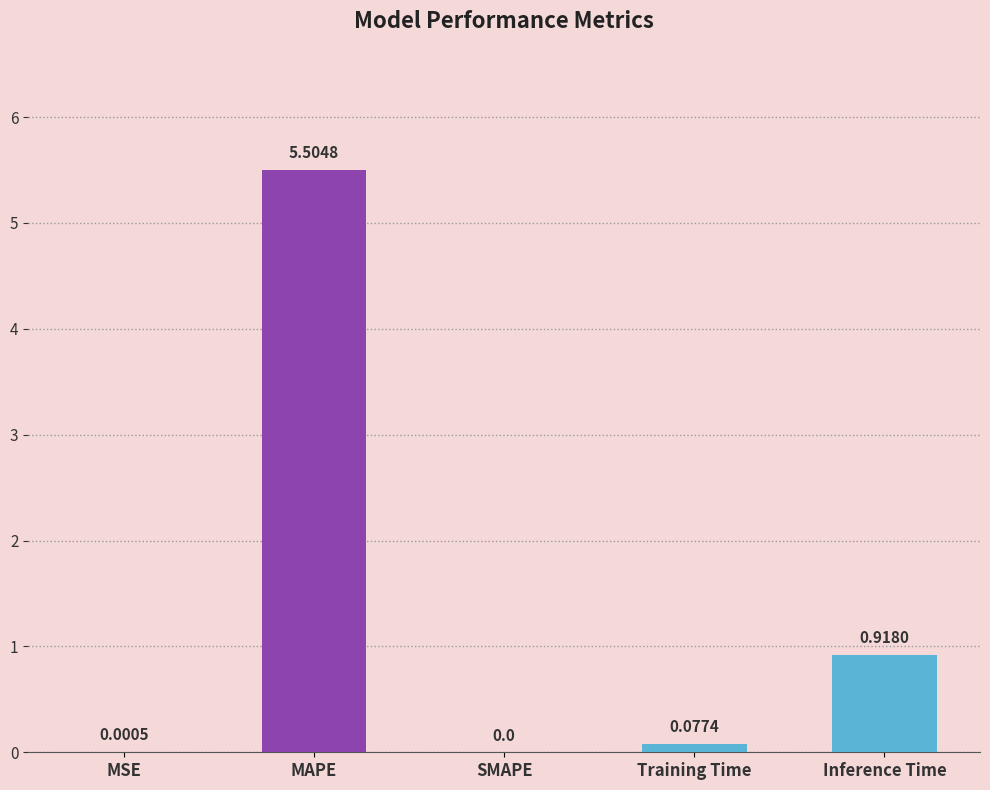

What is the sum of all values?

6.5